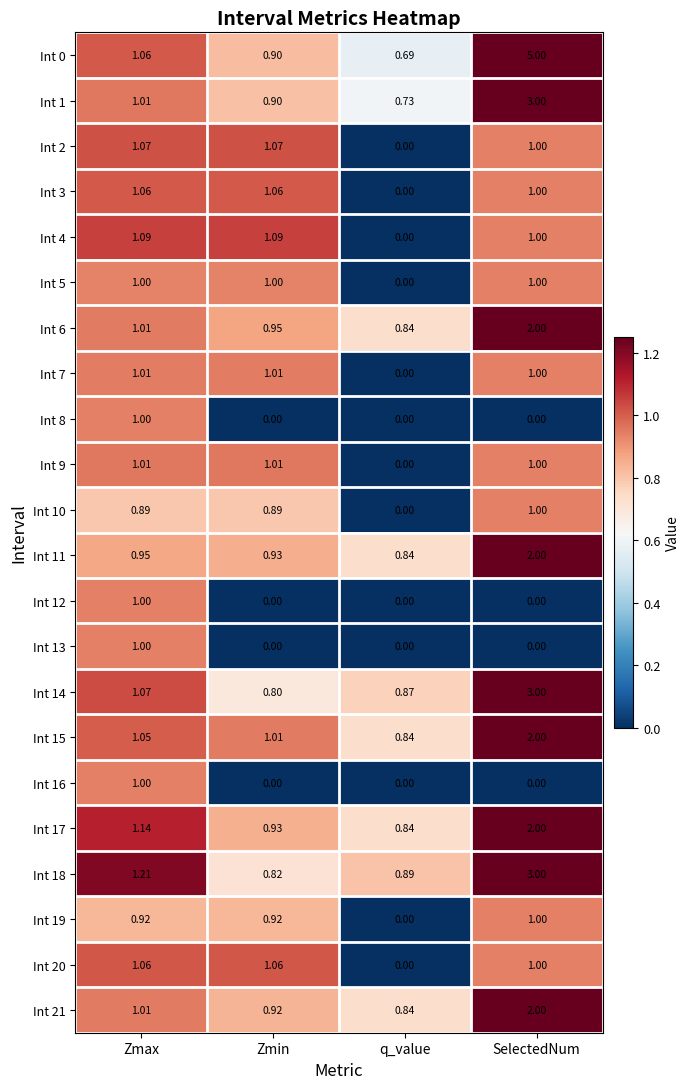

Is the value of Int 1 at Zmax greater than the value of Int 15 at SelectedNum?

No